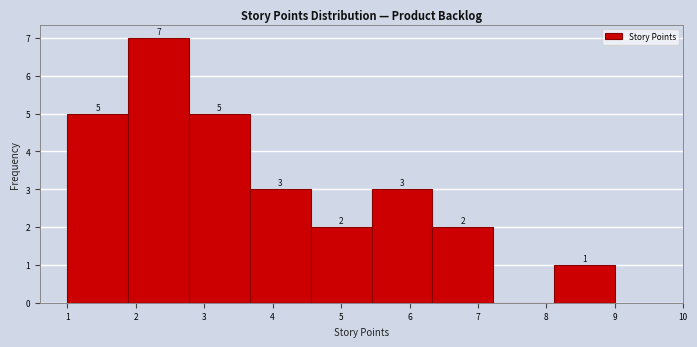

Which range on the x-axis has the tallest bar?

1.9 to 2.8